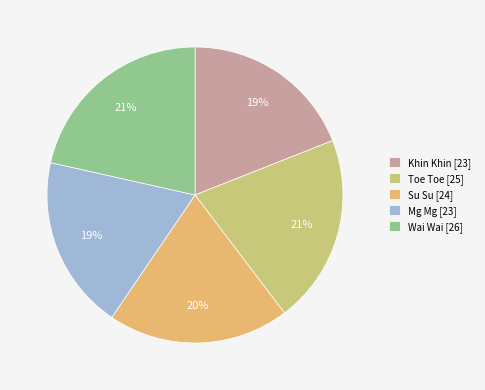

Count the number of slices in the pie.

5